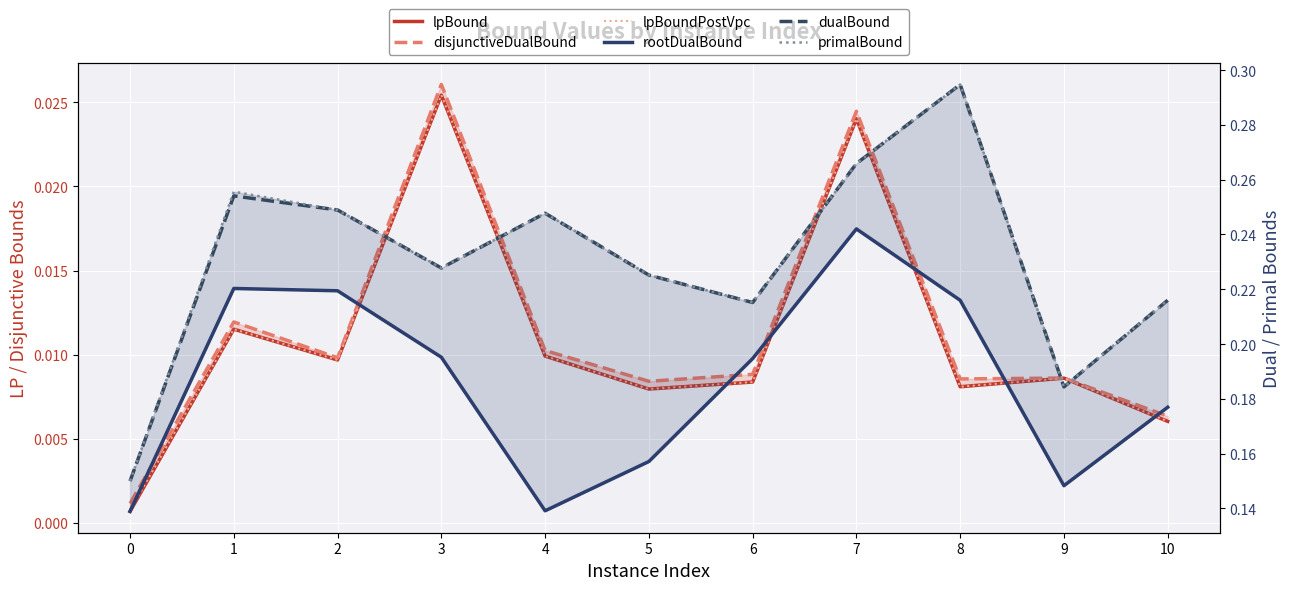

In disjunctiveDualBound, how many points are higher than both neighbors (excluding endpoints)?

4